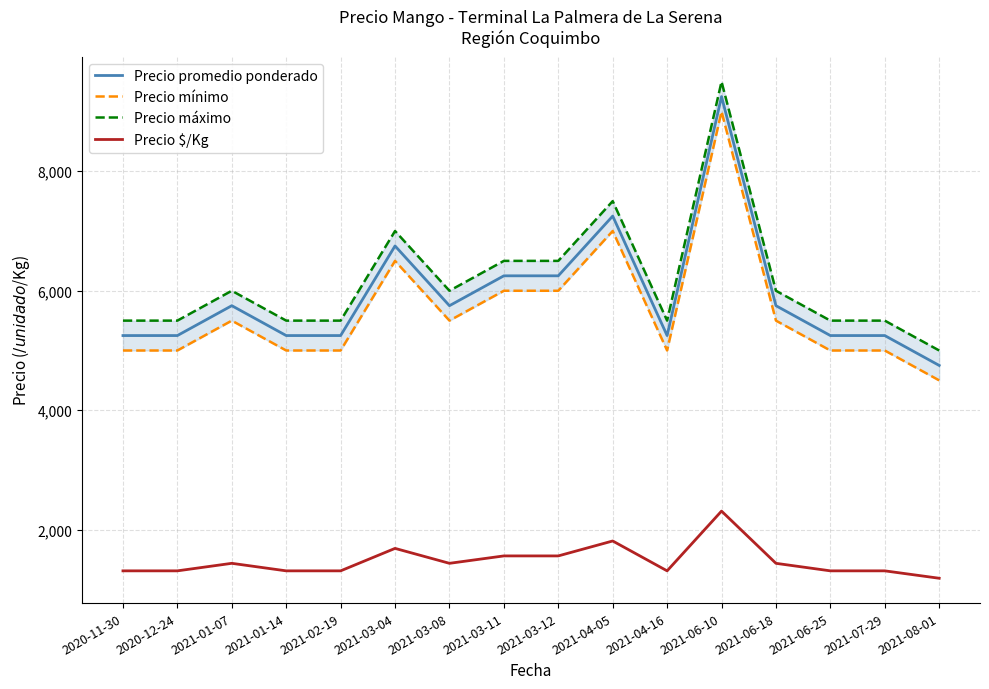

At which category does Precio promedio ponderado reach its first local valley?

2021-03-08